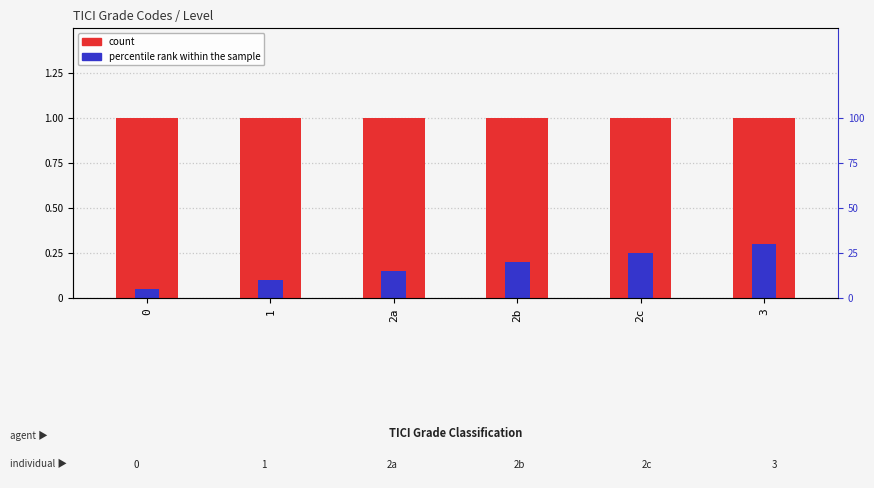

Reading left to right, extract all data points from this chart.

count: 0=1.0	1=1.0	2a=1.0	2b=1.0	2c=1.0	3=1.0
percentile rank within the sample: 0=0.0	1=0.1	2a=0.1	2b=0.2	2c=0.2	3=0.3